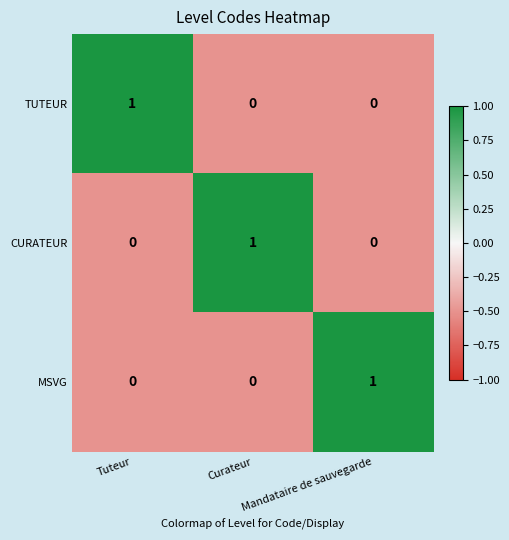

Which category has the highest value in the MSVG series?

Mandataire de sauvegarde